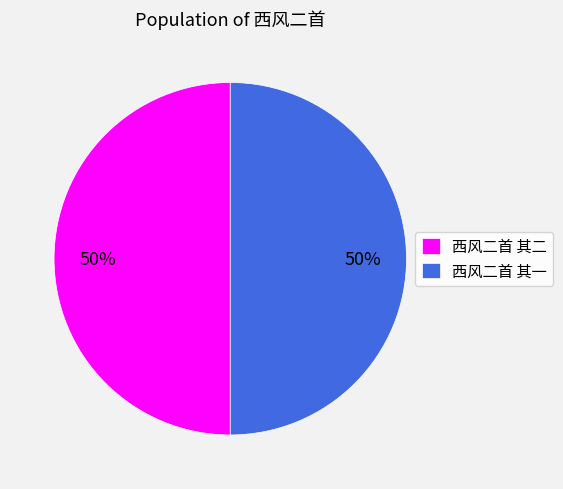

Is it true that 西风二首 其二 is 59% of the pie?

False